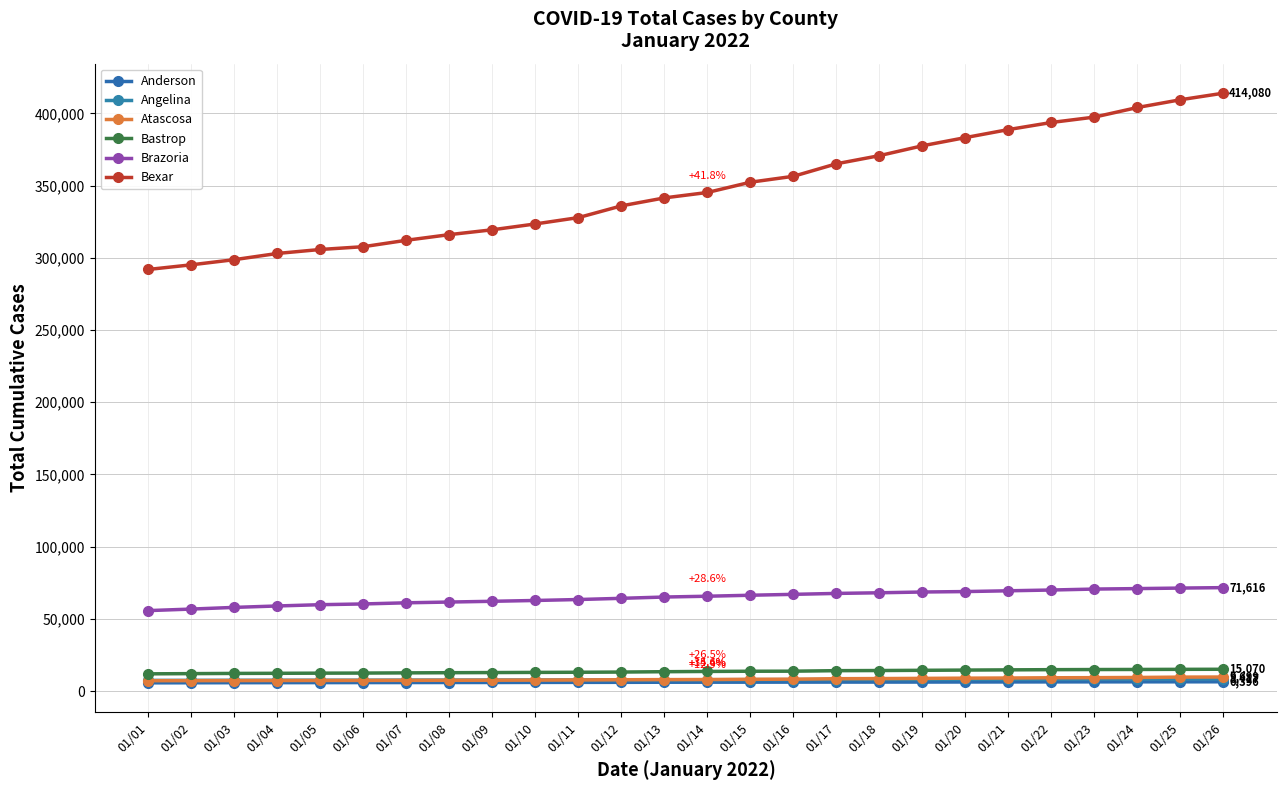

What is the sum of the Atascosa values at 01/21 and 01/04?

16303